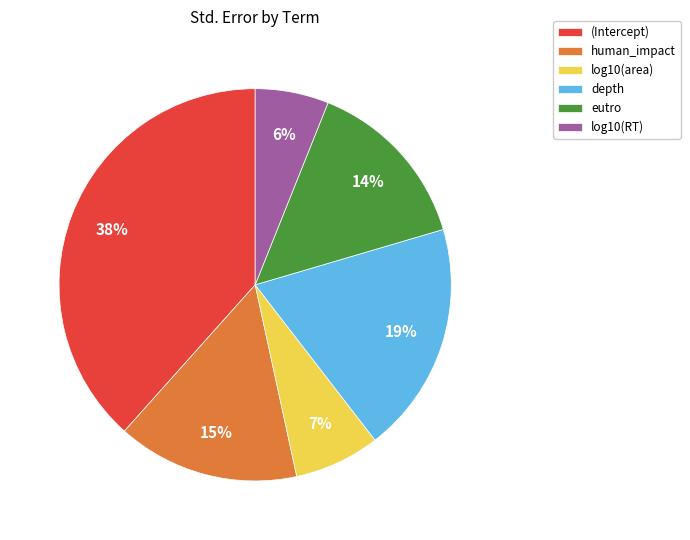

Between human_impact and eutro, which is larger?

human_impact